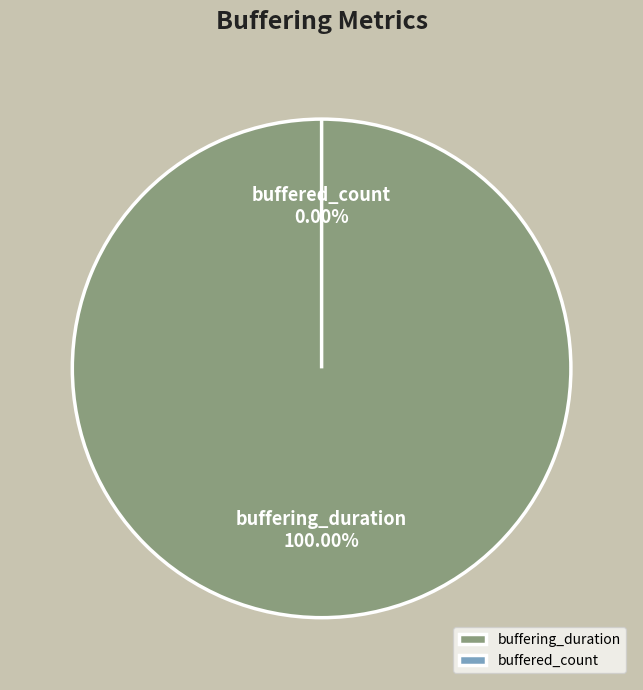

True or false: buffered_count accounts for 1% of the total.

False